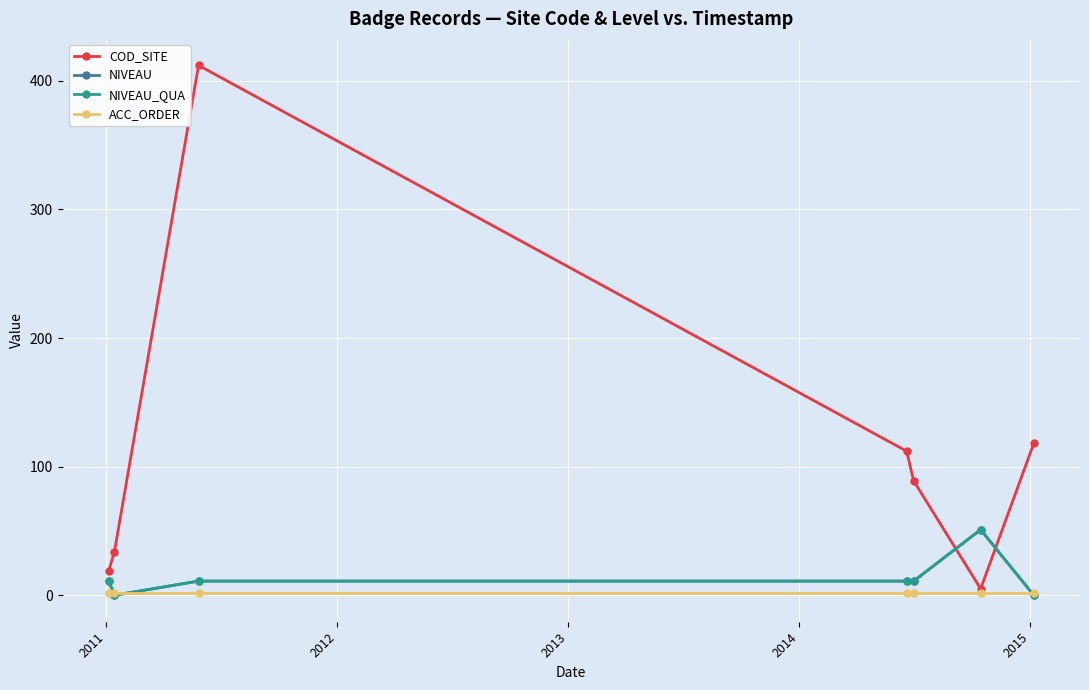

Which series has the largest range (max minus min)?

COD_SITE